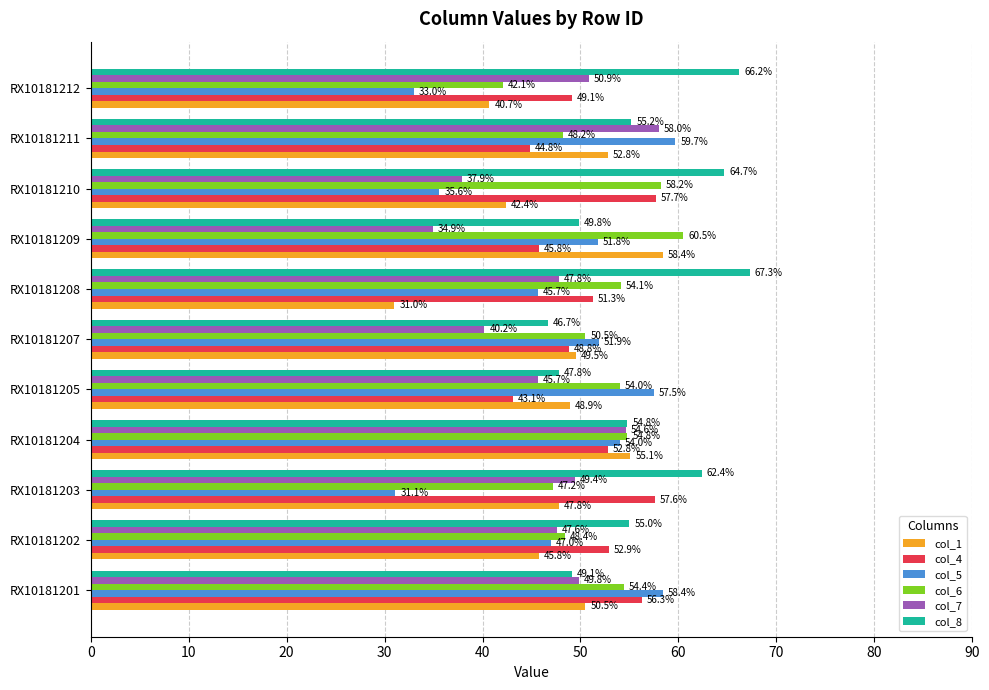

The value of col_7 at RX10181201 is 49.8. True or false?

True